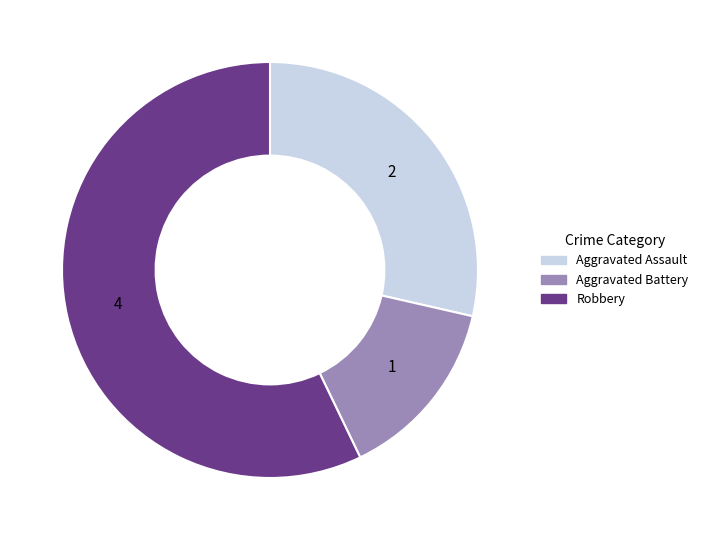

What is the largest slice in the pie chart?

Robbery